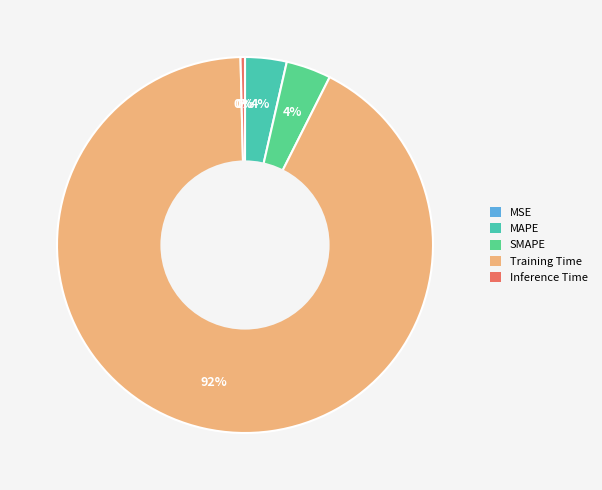

What is the total percentage of MSE and SMAPE?

3.9%